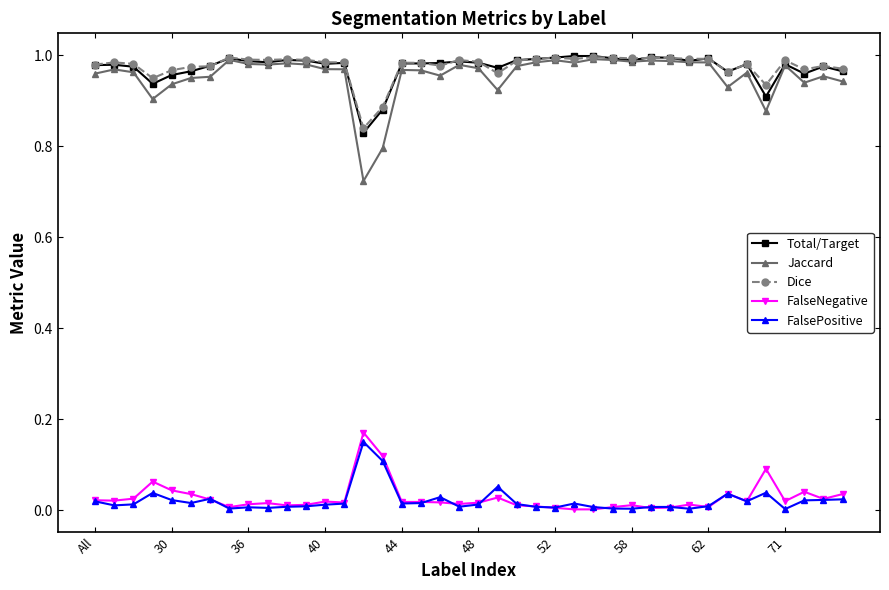

Which series has the widest spread of values?

Jaccard